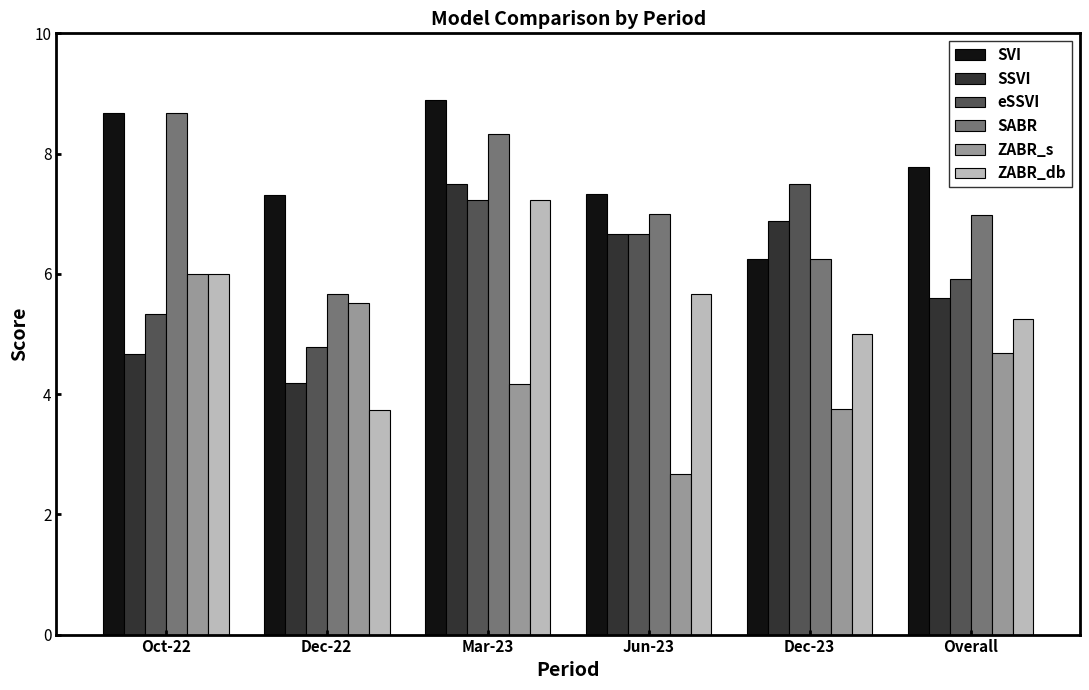

At which label does ZABR_s first exceed 4?

Oct-22